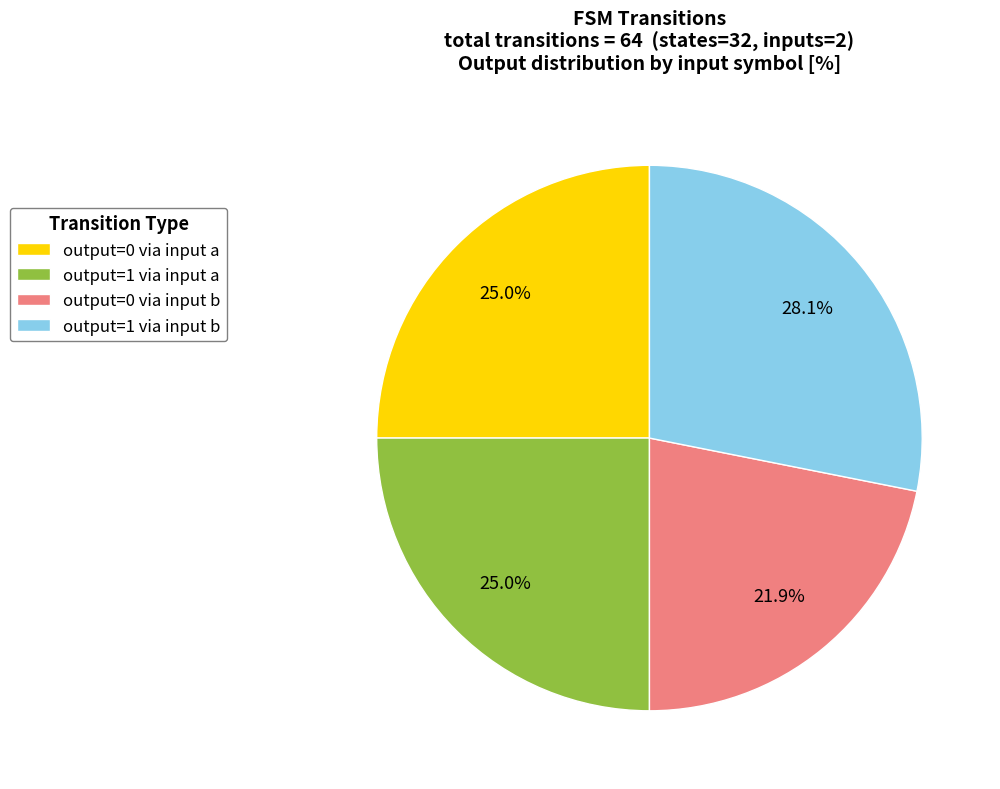

Is there any slice that represents more than half of the pie?

No